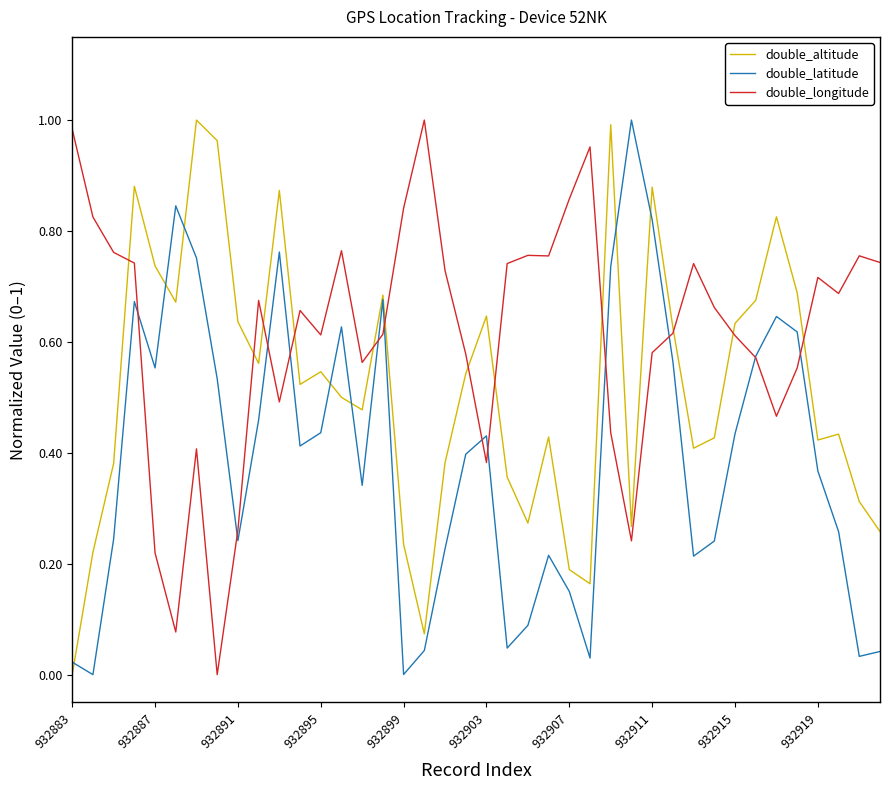

List the series in order of their overall mean, lowest first.

double_latitude, double_altitude, double_longitude